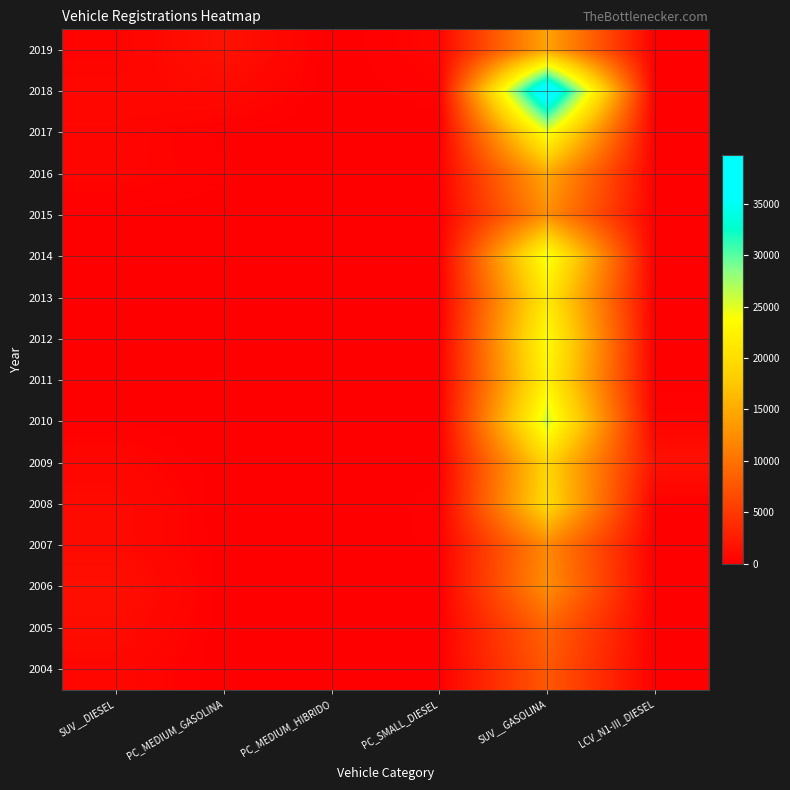

At how many categories does at least one series exceed 7165?

1